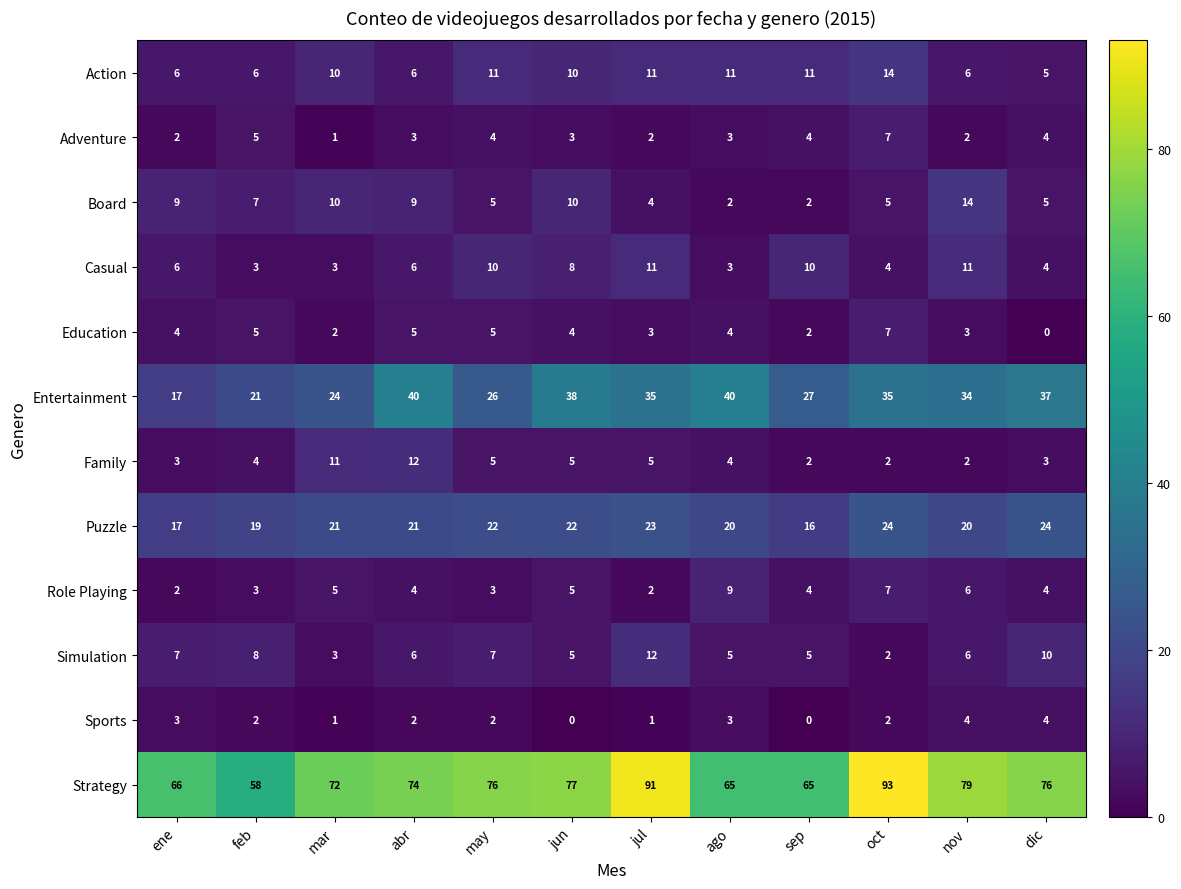

What is the difference between the Simulation values at jul and may?

5